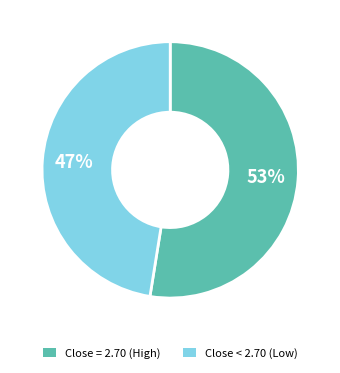

Is there a majority slice in this chart?

Yes